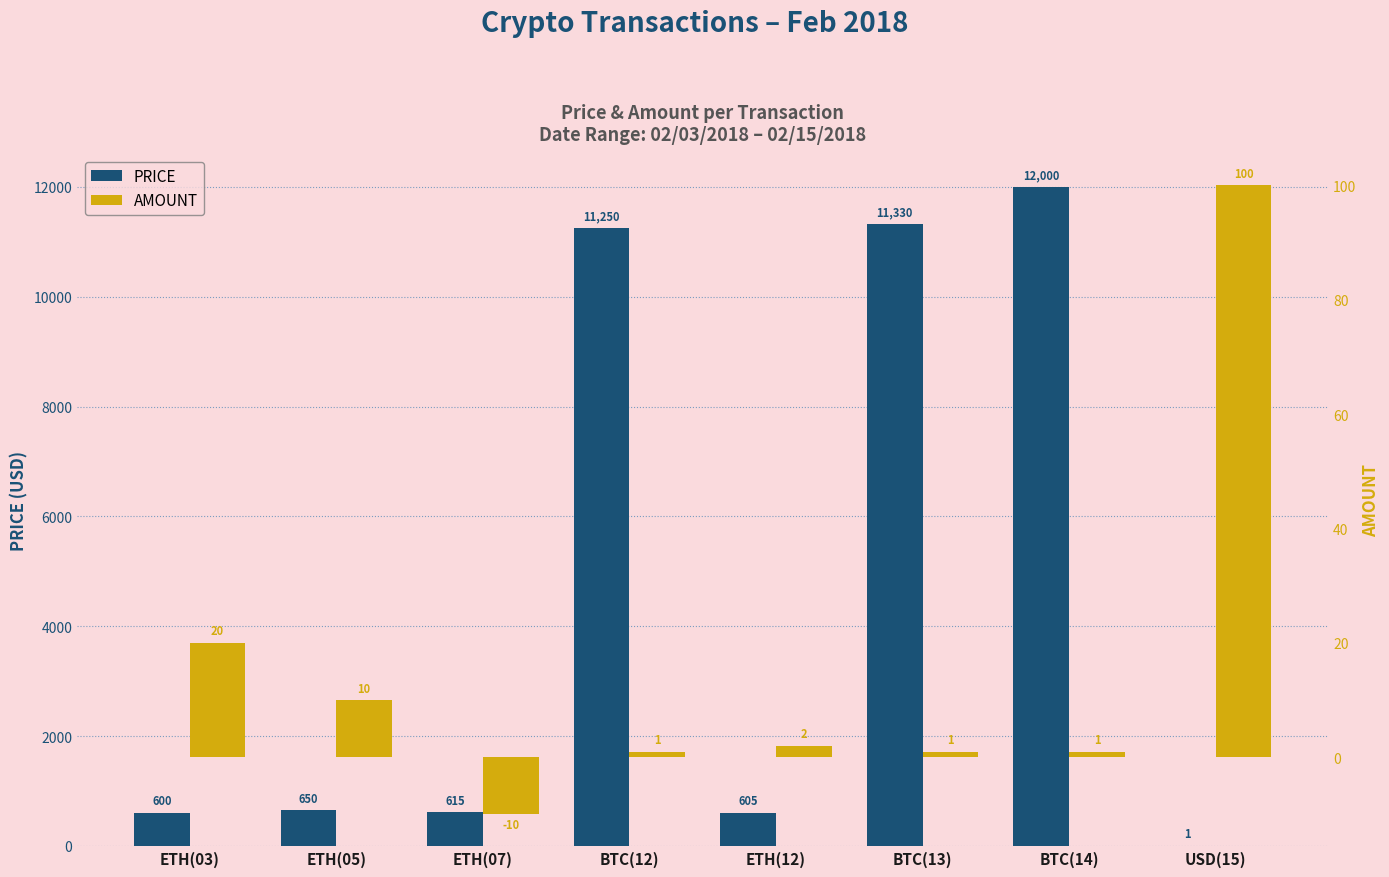

Between ETH(12) and ETH(05), which is larger?

ETH(05)